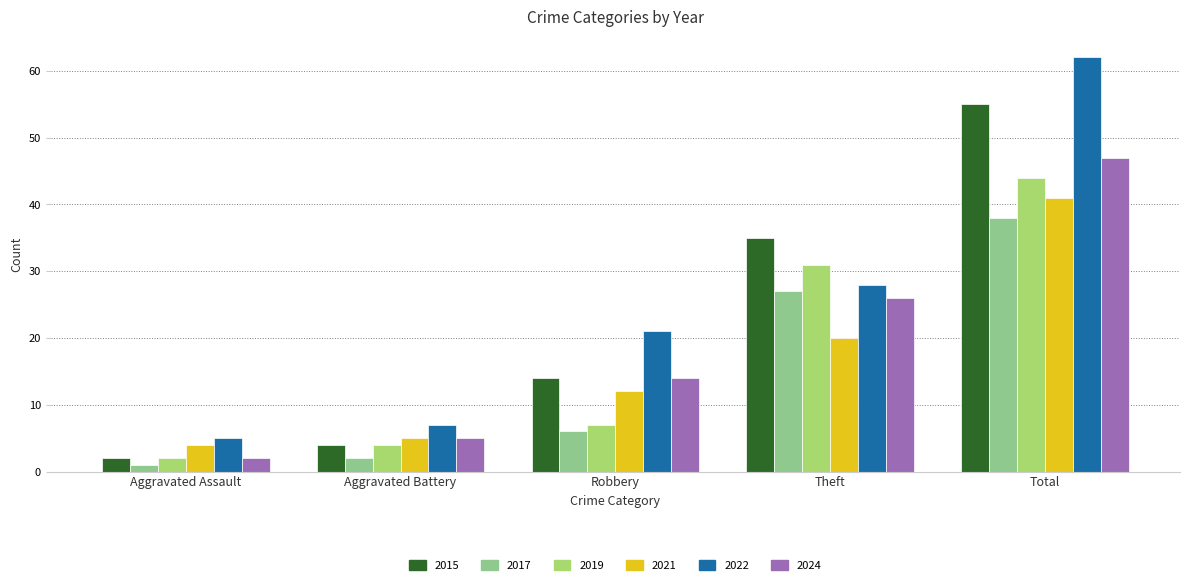

How many series are shown in this chart?

6